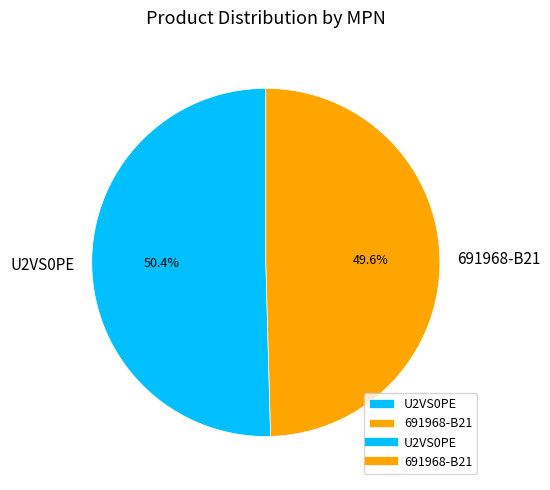

What is the ratio of the value at 691968-B21 to the value at U2VS0PE?

1.0